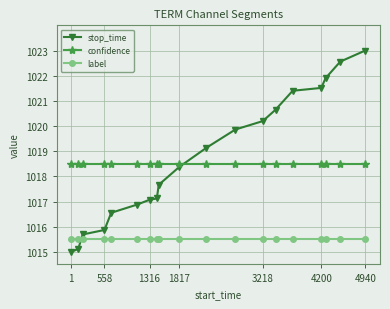

What is the average value of the confidence series?

1018.5